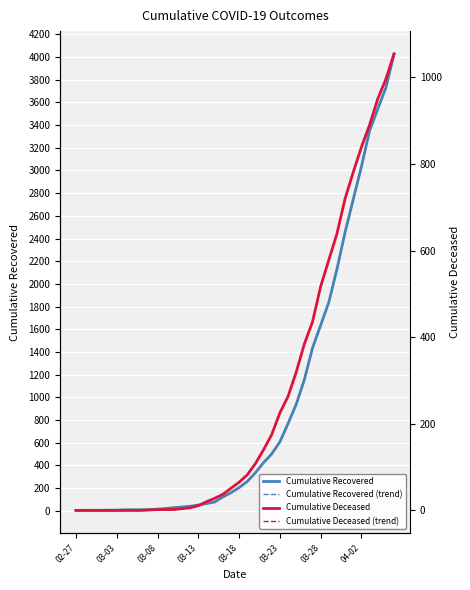

True or false: Cumulative Recovered (trend) and Cumulative Recovered cross at least once.

False